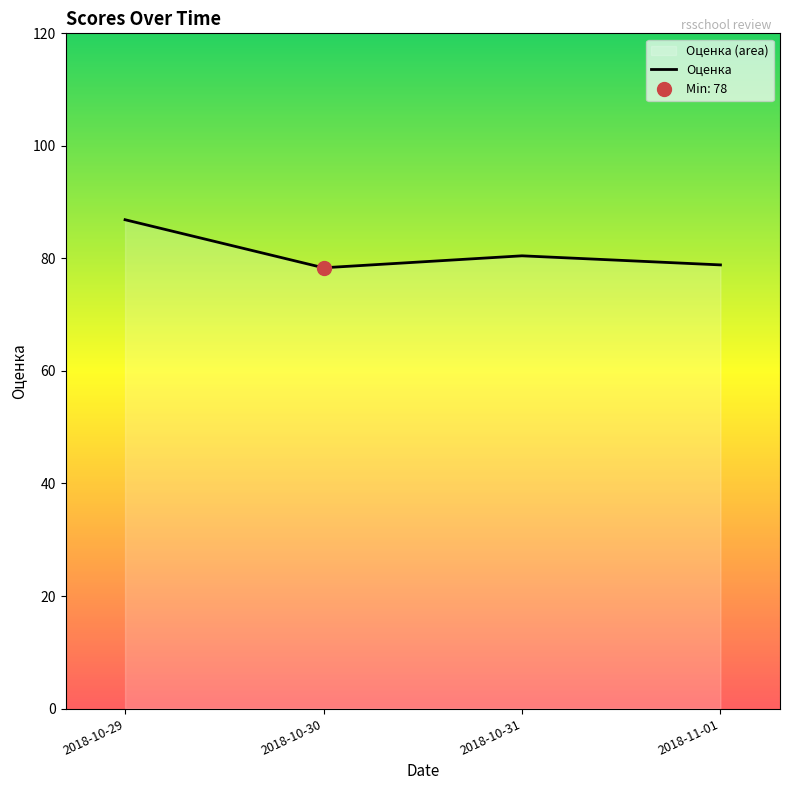

What is the minimum value shown in the chart?

78.3